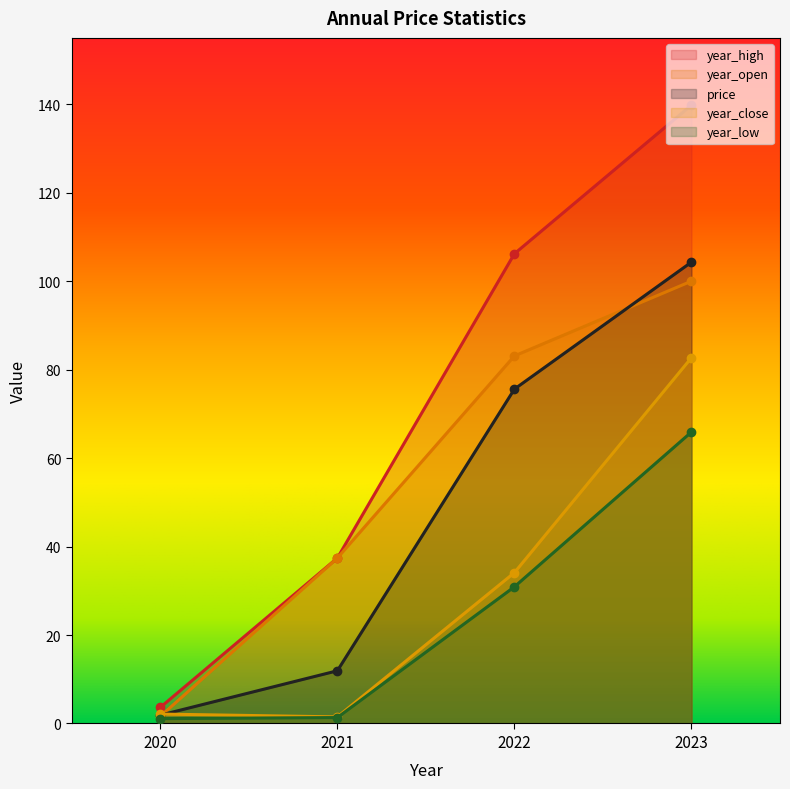

At which category is the sum across all series the highest?

2023